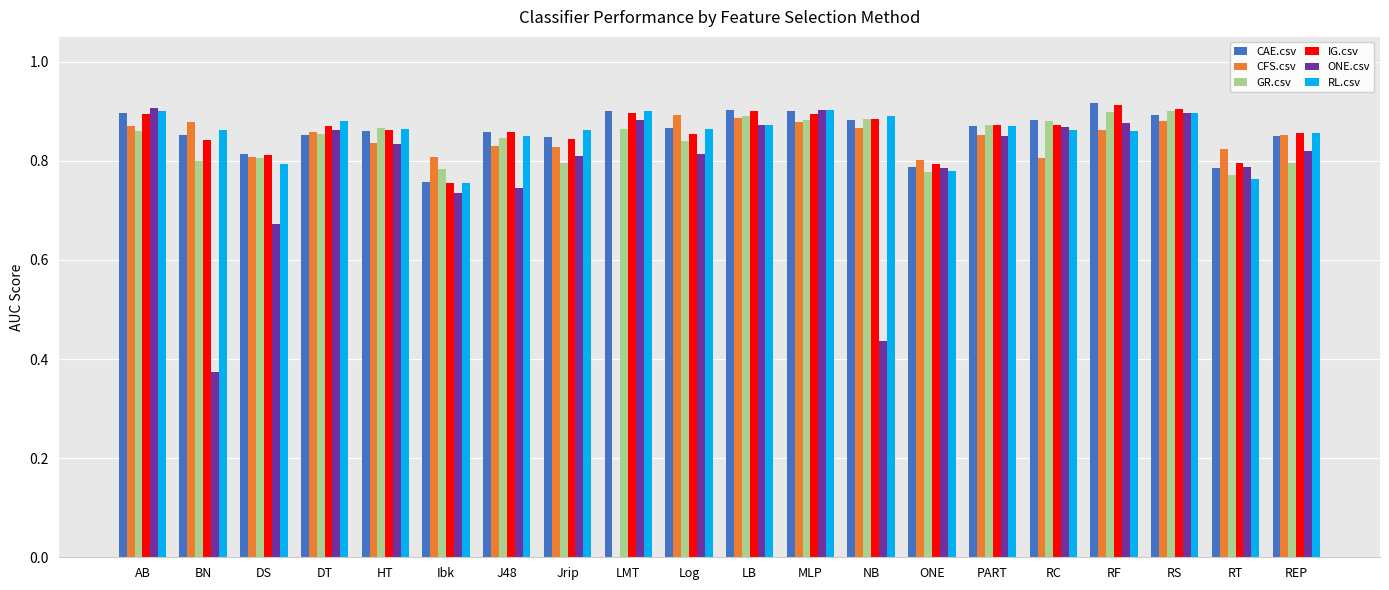

Is the value of IG.csv at AB greater than the value of ONE.csv at Log?

Yes